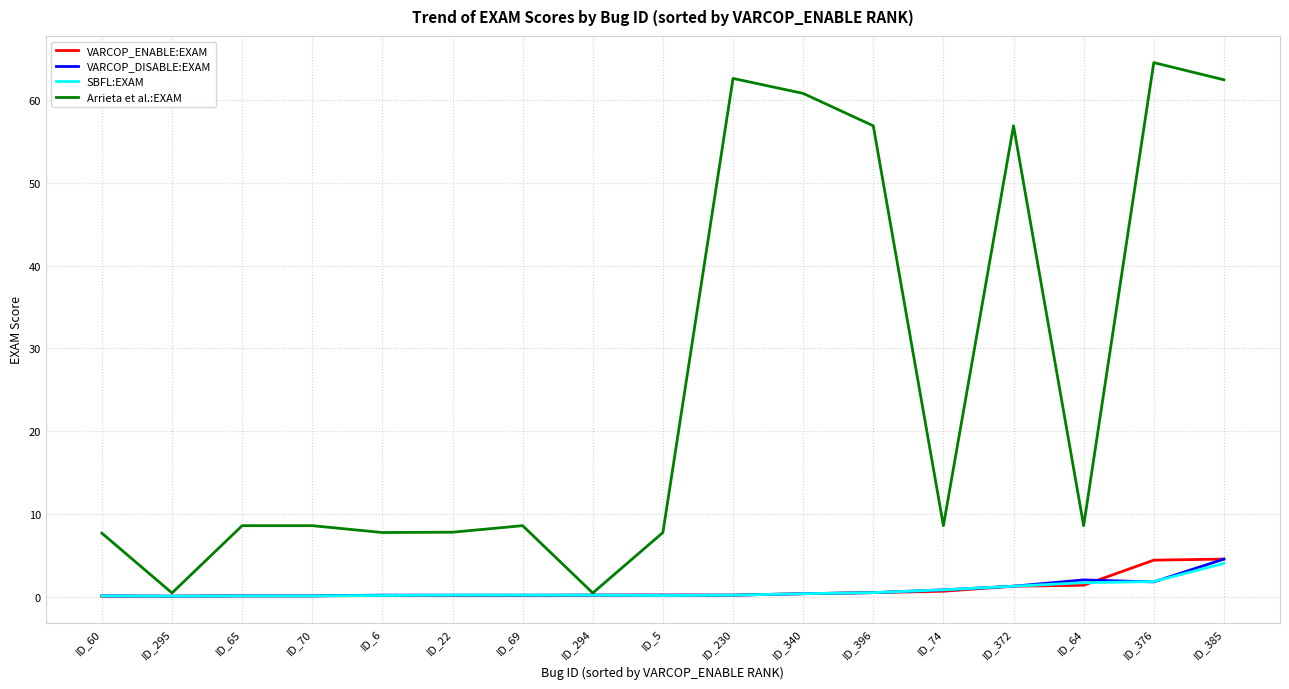

At how many categories does at least one series exceed 41?

6